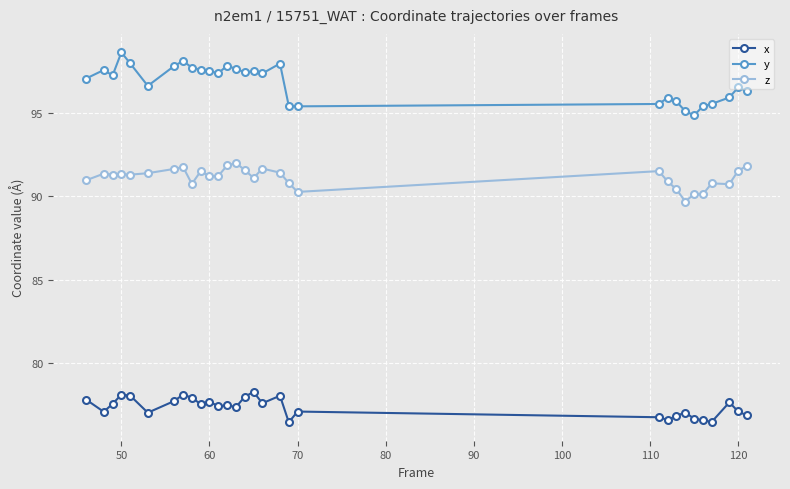

What is the difference between the maximum and second lowest values in the x series?

1.8